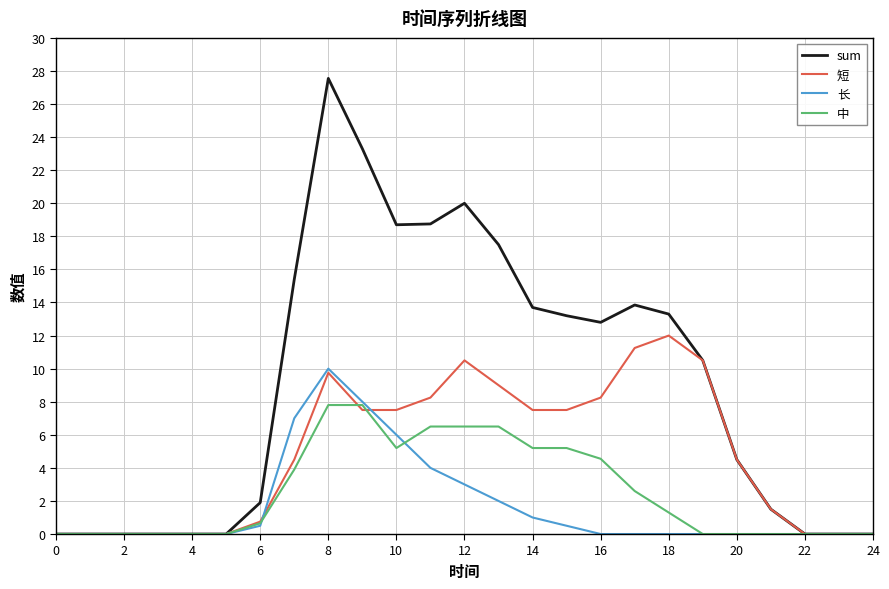

Which series has the largest range (max minus min)?

sum